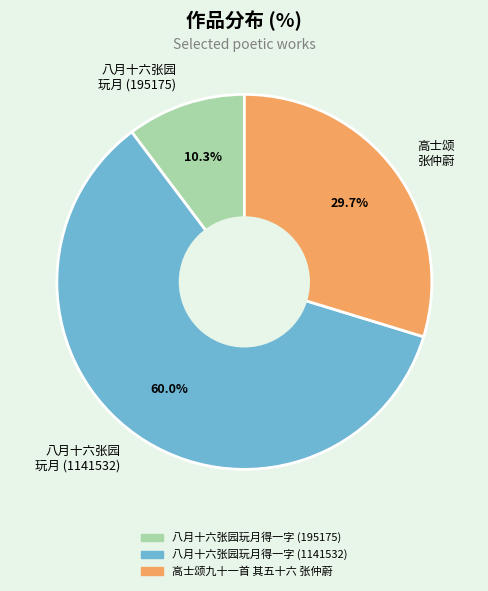

What is the smallest slice in the pie chart?

八月十六张园 玩月 (195175)